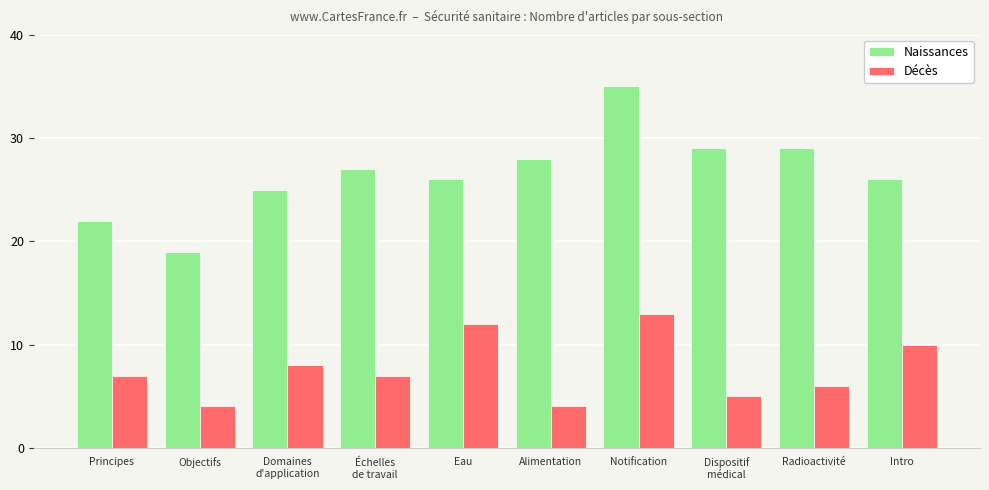

What is the average value of the Naissances series?

27